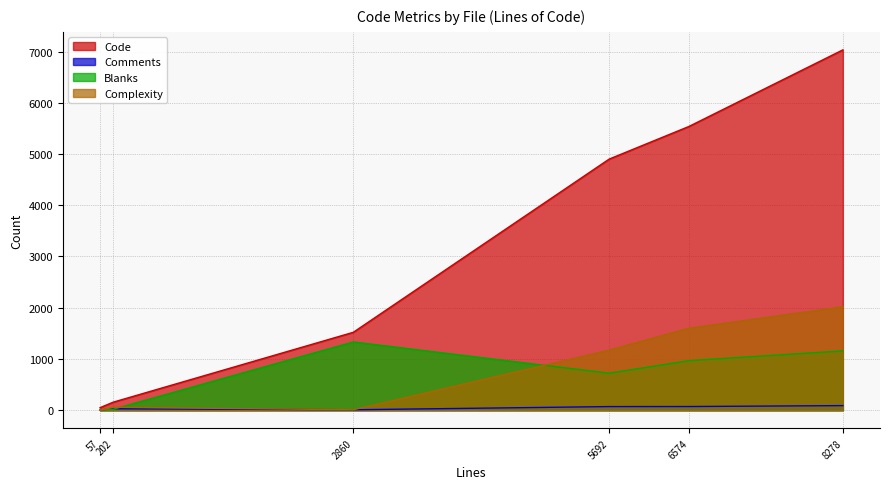

What is the highest value of the Complexity series?

2017